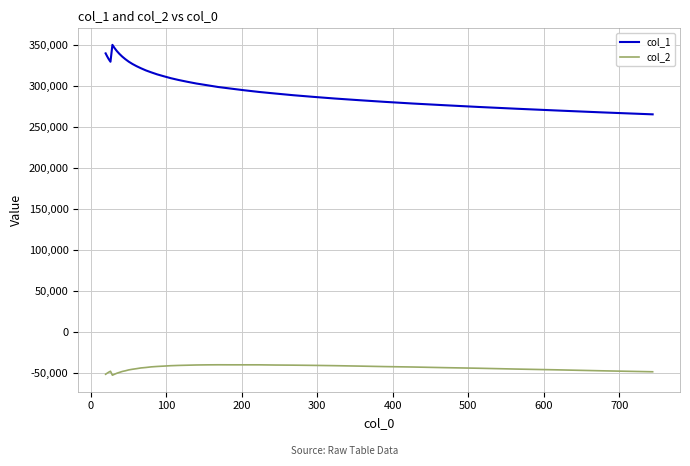

List the series in order of their overall mean, highest first.

col_1, col_2